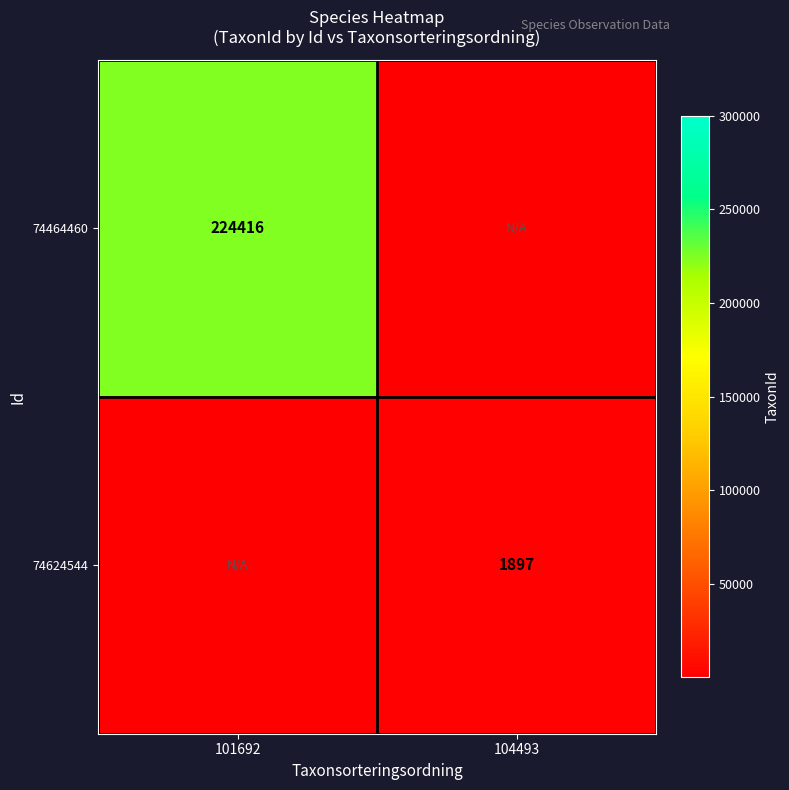

True or false: 74464460 has a value of 224416 at 101692.

True